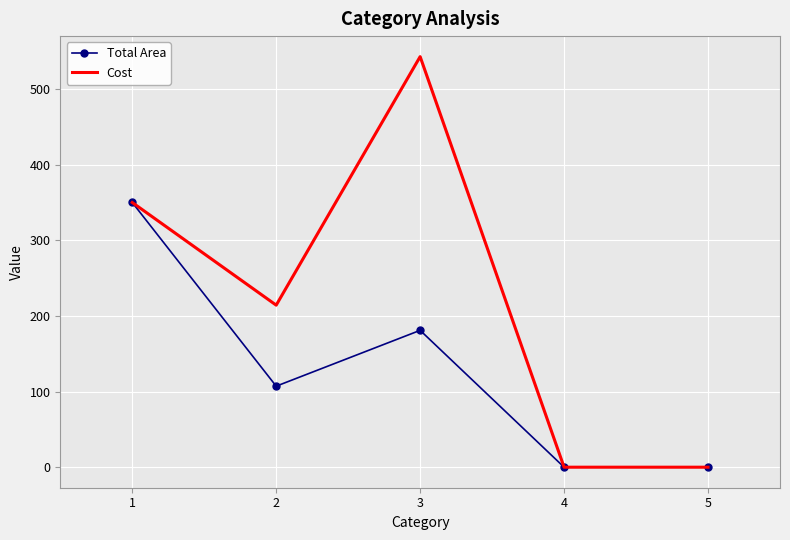

How many values in the Total Area series exceed 107?

3